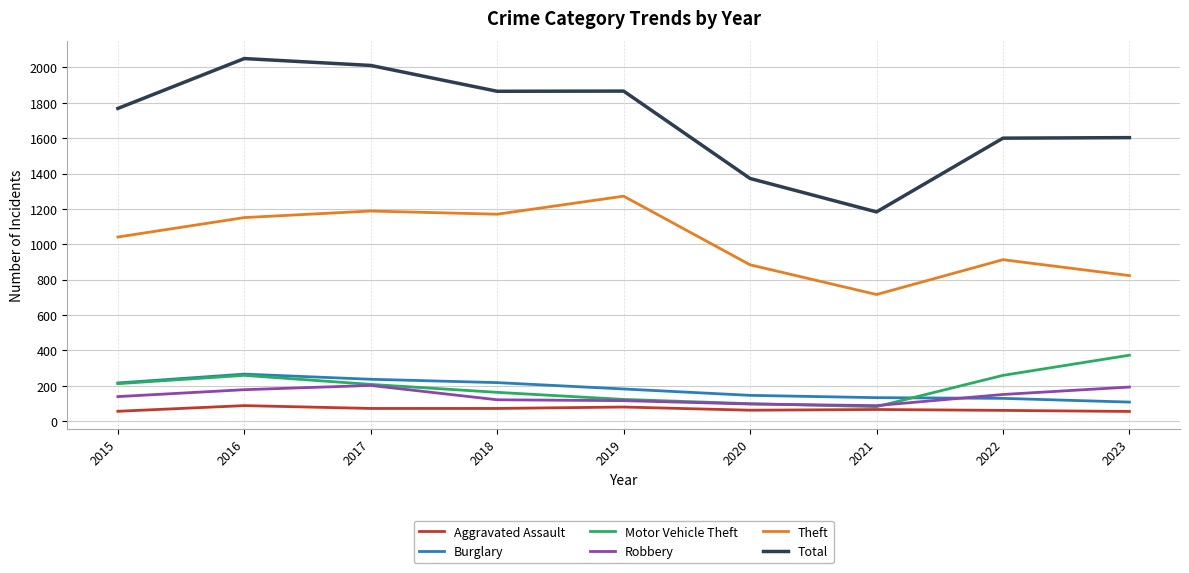

What is the maximum value for Robbery?

202